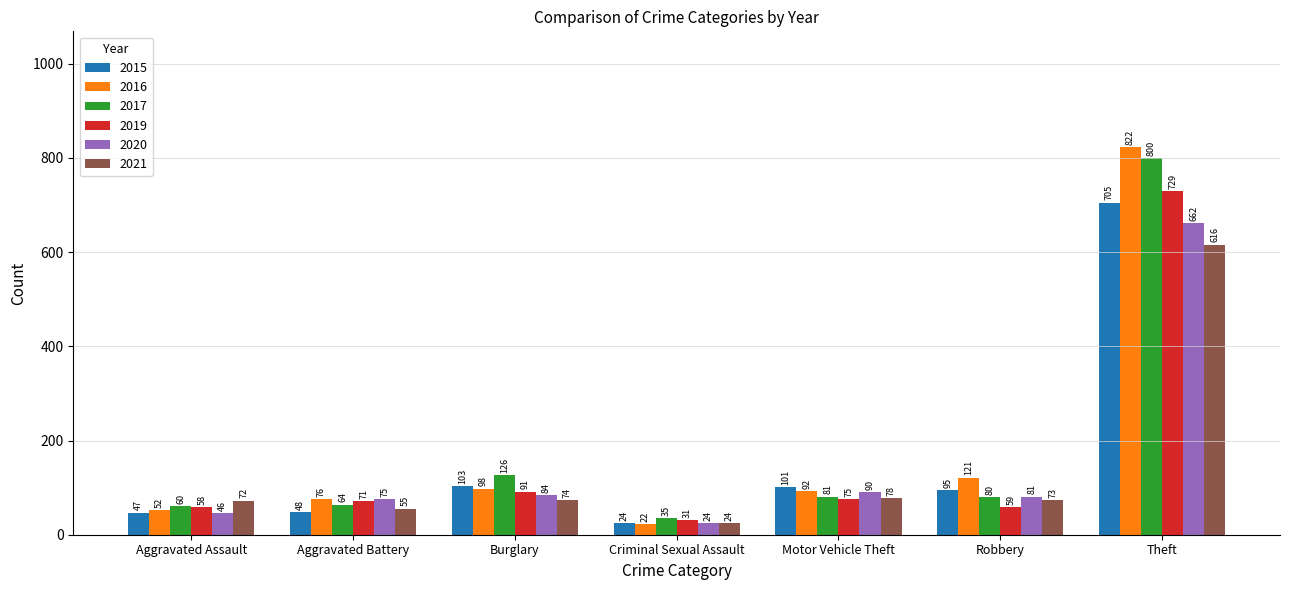

At which label does 2016 first exceed 92?

Burglary